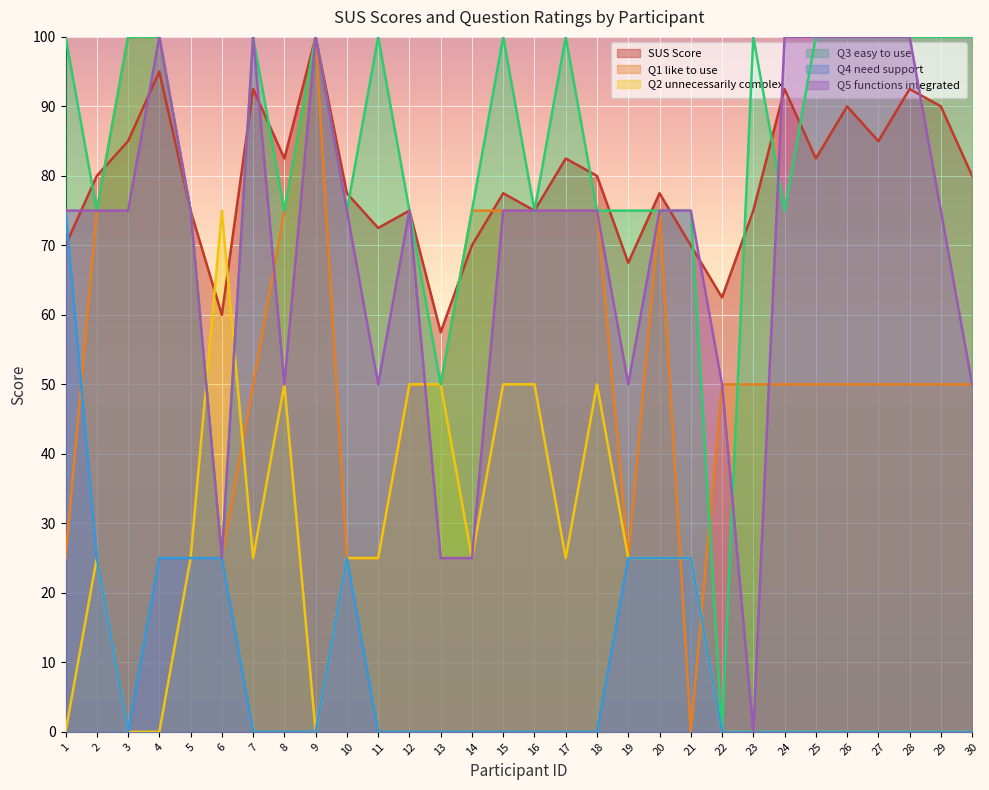

The value of Q1 like to use at 7 is 69.1. True or false?

False